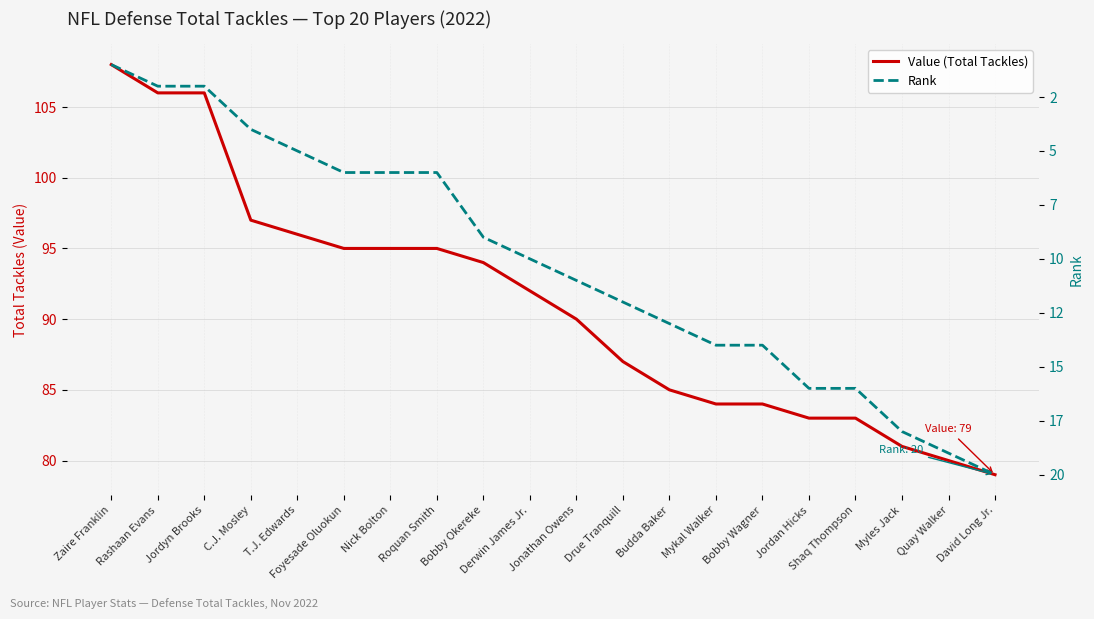

What is the label of the 2nd point from the right?

Quay Walker